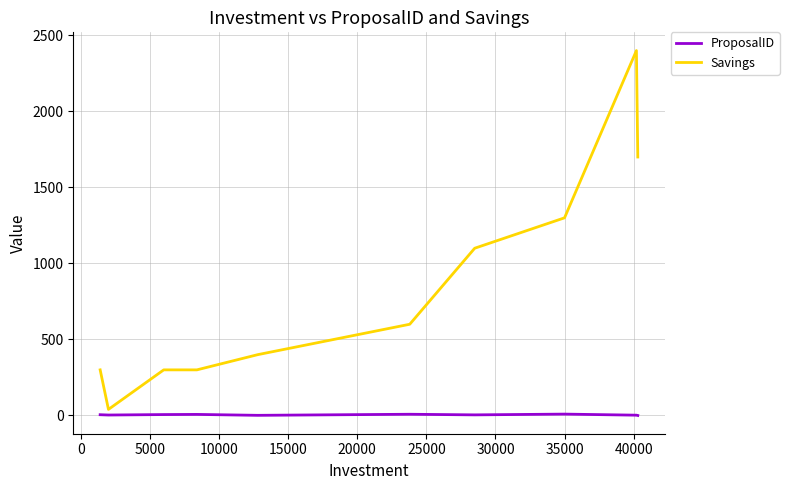

Which series has the largest total across all categories?

Savings